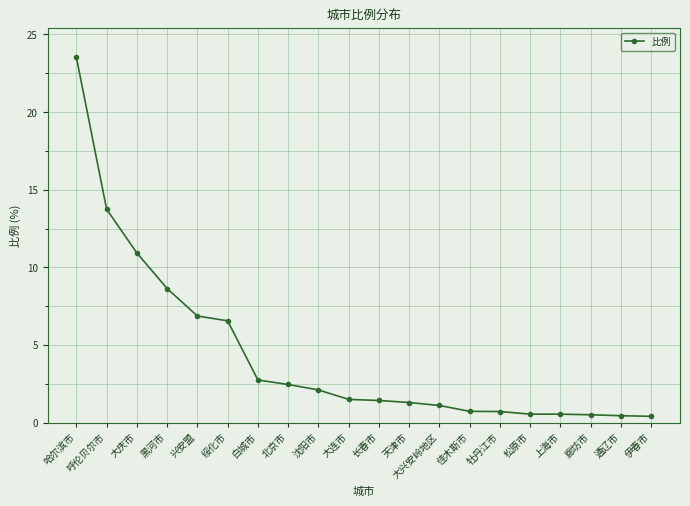

Which category has the highest value across all series?

哈尔滨市